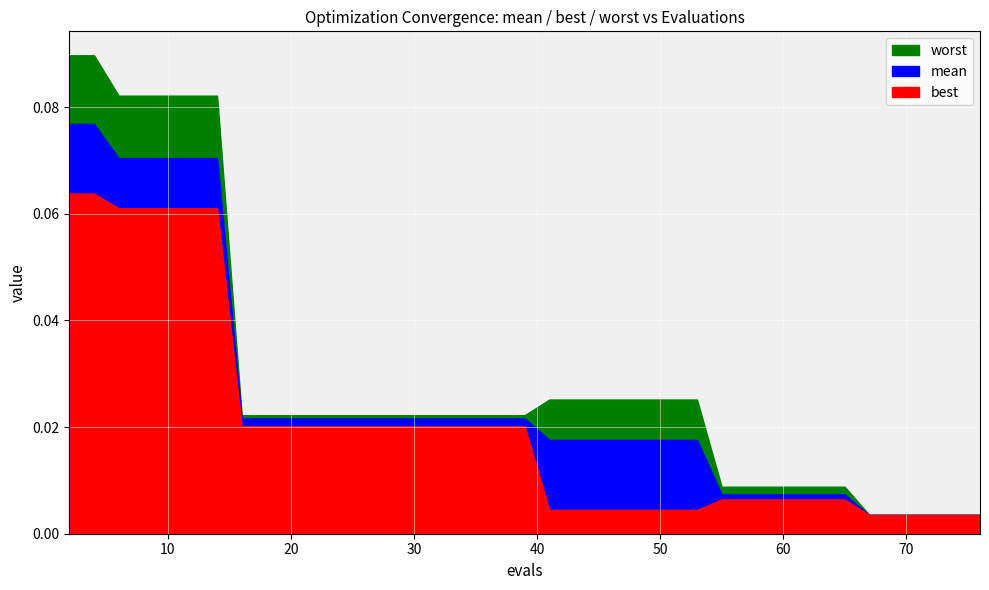

Rank the categories by best value from highest to lowest.

2, 4, 6, 8, 10, 12, 14, 16, 17, 19, 21, 23, 25, 27, 29, 31, 33, 35, 37, 39, 55, 57, 59, 61, 63, 65, 41, 43, 45, 46, 48, 50, 51, 53, 67, 69, 71, 73, 75, 76